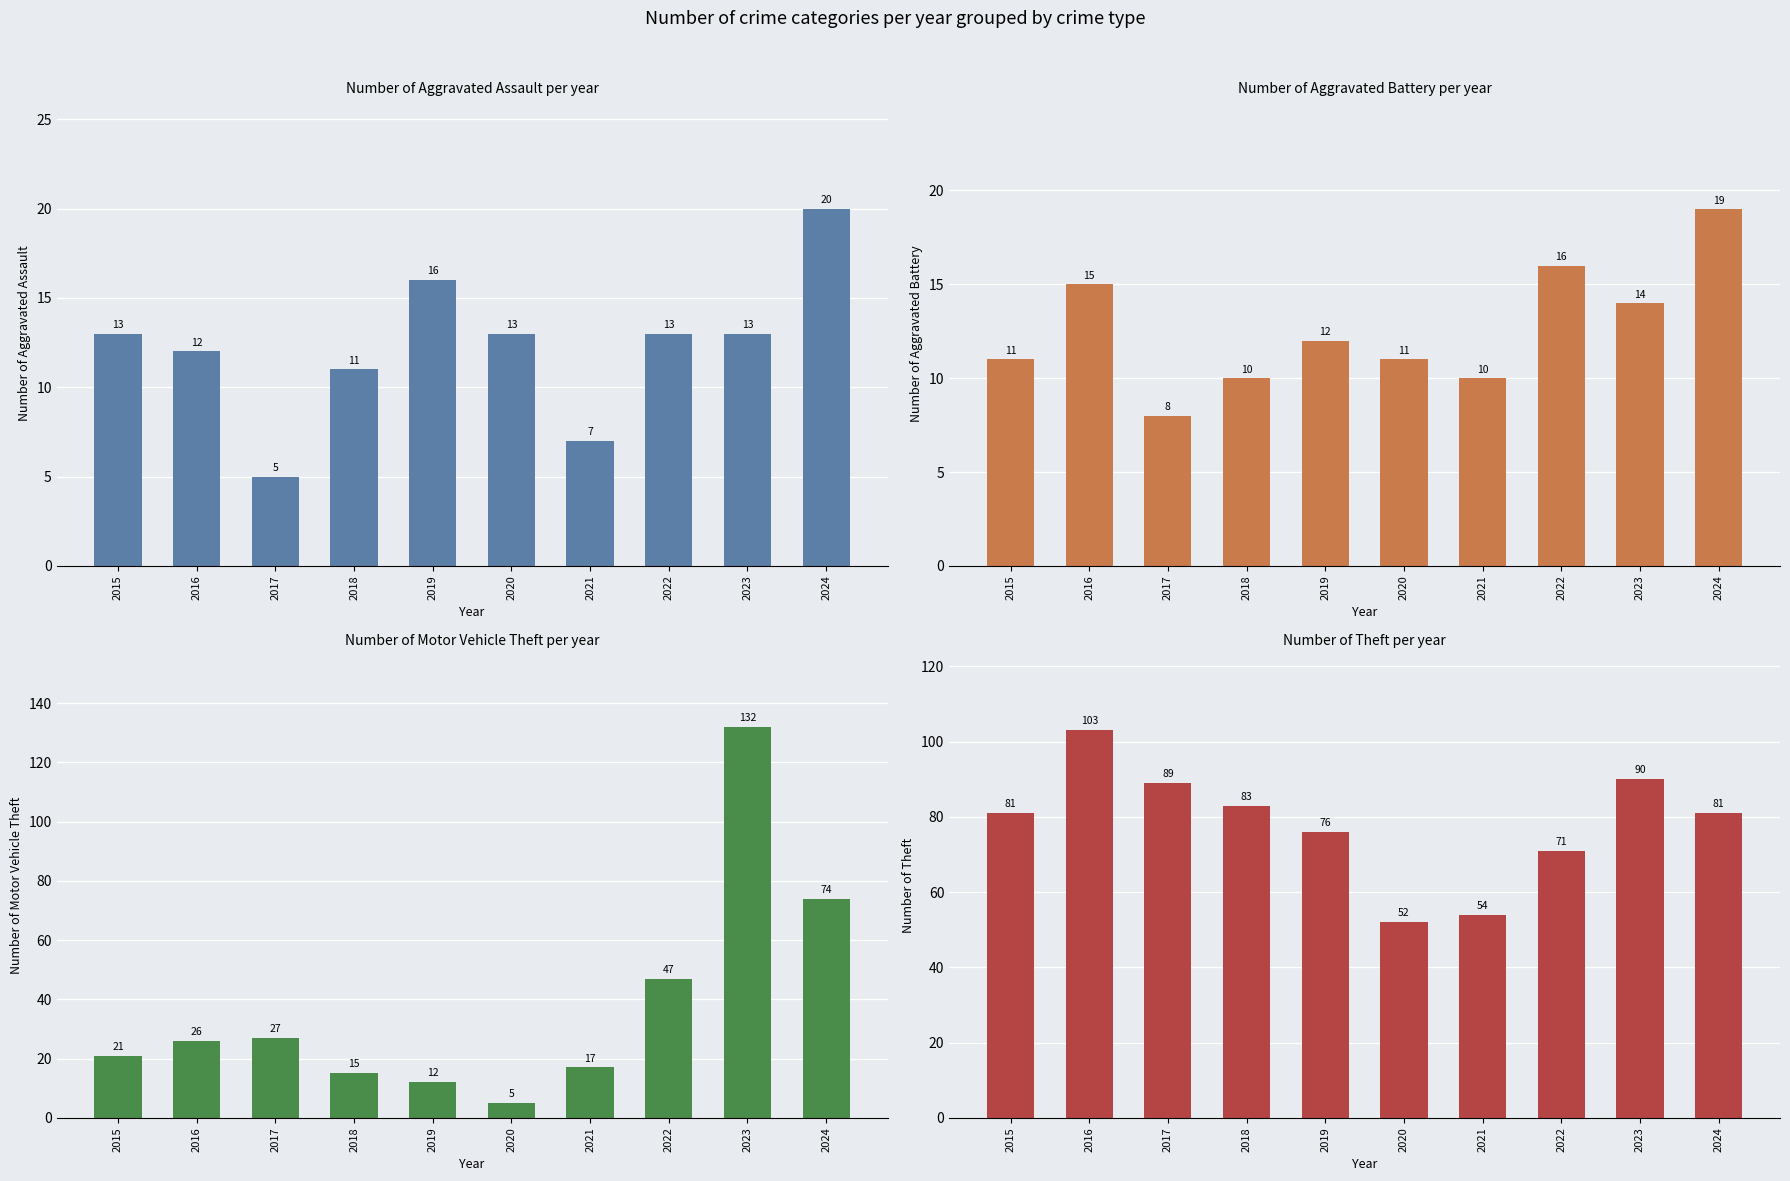

Reading right to left, list all the values displayed in this chart.

Aggravated Assault: 20	13	13	7	13	16	11	5	12	13
Aggravated Battery: 19	14	16	10	11	12	10	8	15	11
Motor Vehicle Theft: 74	132	47	17	5	12	15	27	26	21
Theft: 81	90	71	54	52	76	83	89	103	81